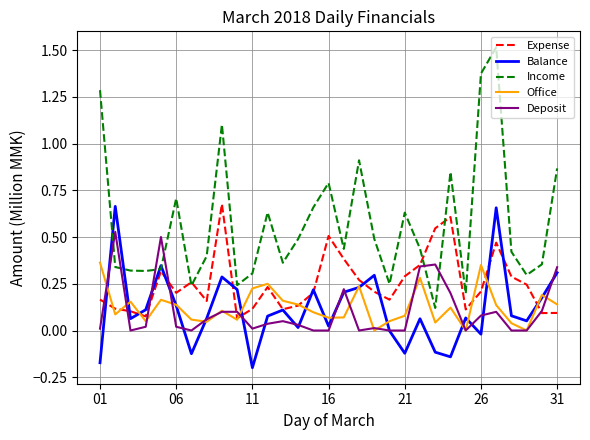

True or false: Income and Deposit cross at least once.

True